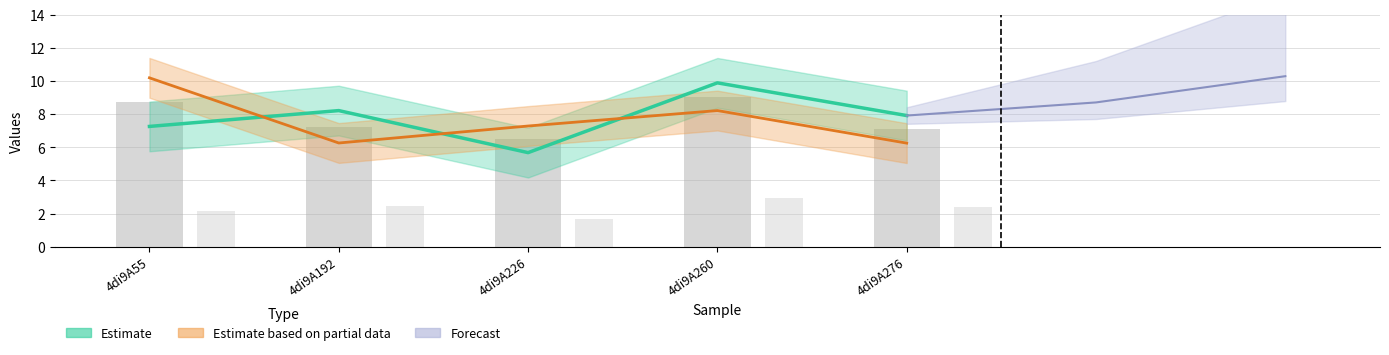

At which category is the sum across all series the highest?

4di9A260